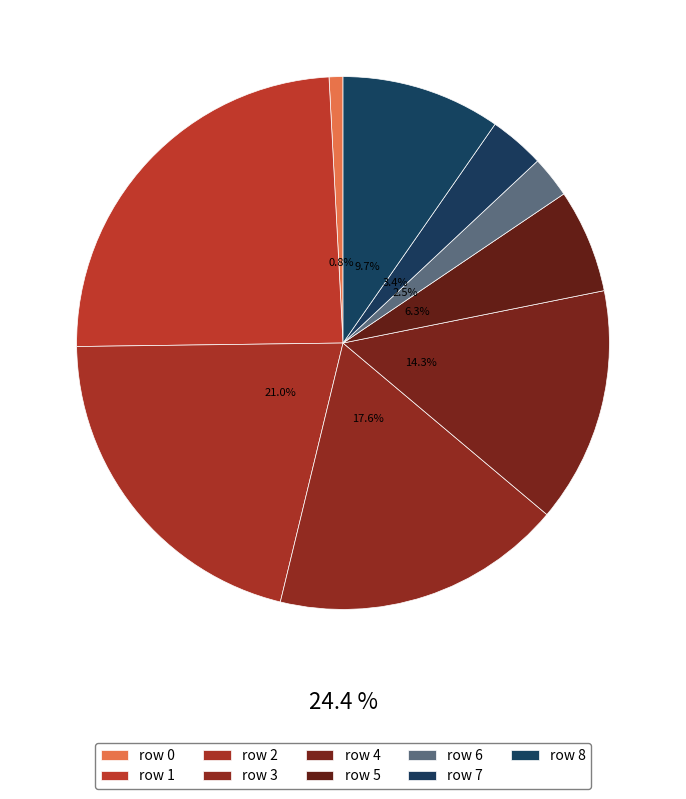

Rank the categories by value from lowest to highest.

0, 6, 7, 5, 8, 4, 3, 2, 1